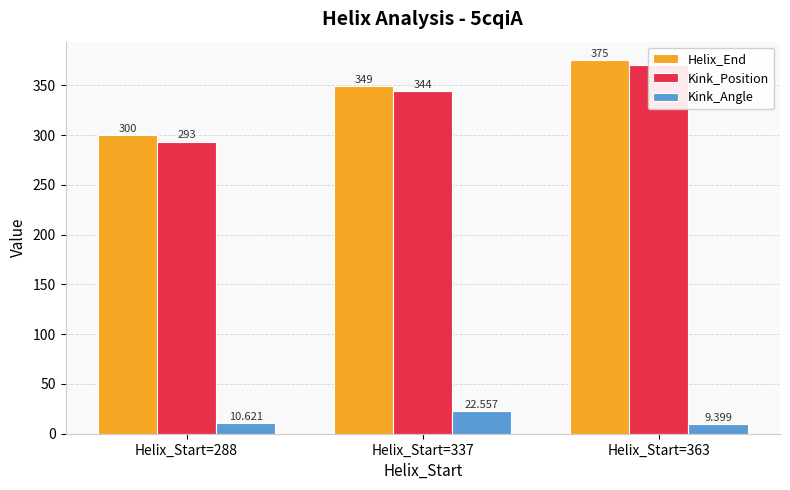

Reading left to right, list all the values displayed in this chart.

Helix_End: 300.0	349.0	375.0
Kink_Position: 293.0	344.0	370.0
Kink_Angle: 10.6	22.6	9.4